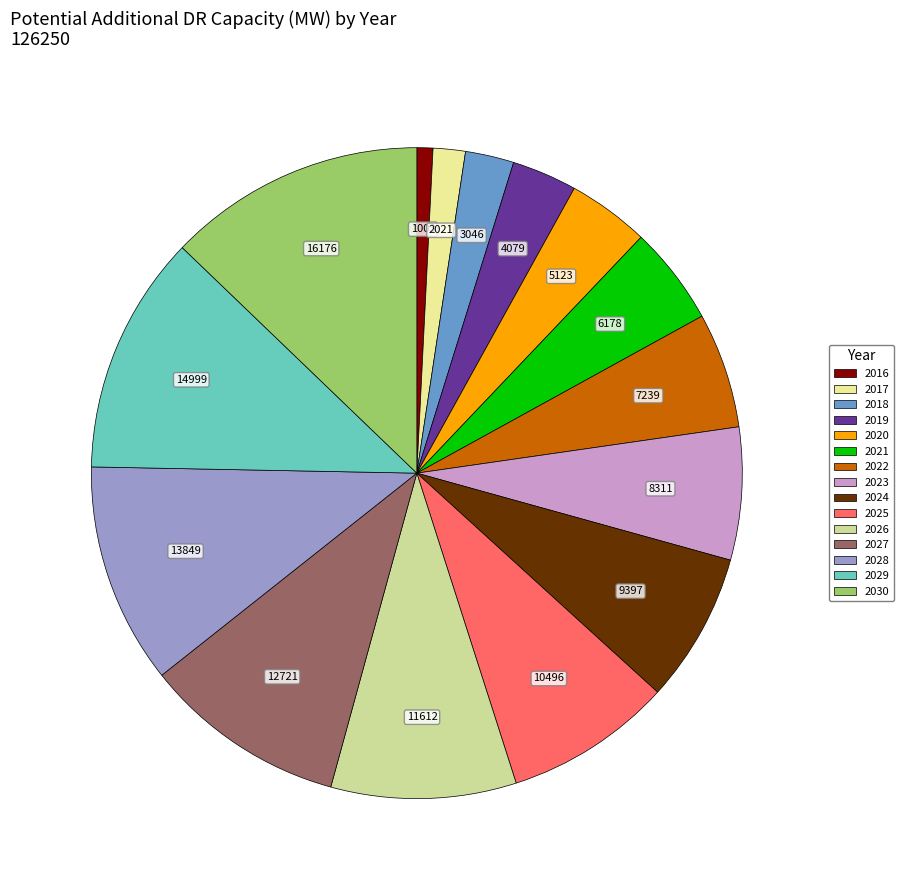

Combined, what portion of the pie is 2026 and 2018?

11.6%